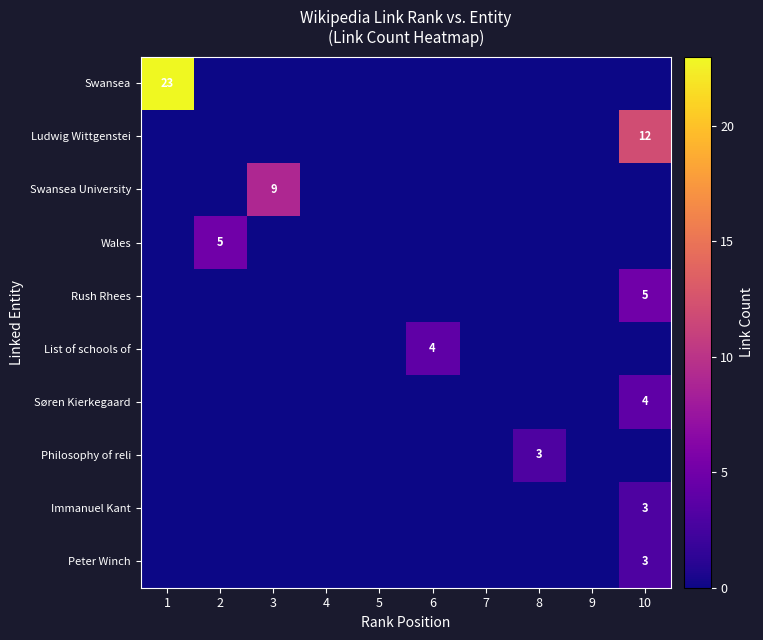

What is the maximum value shown in the chart?

23